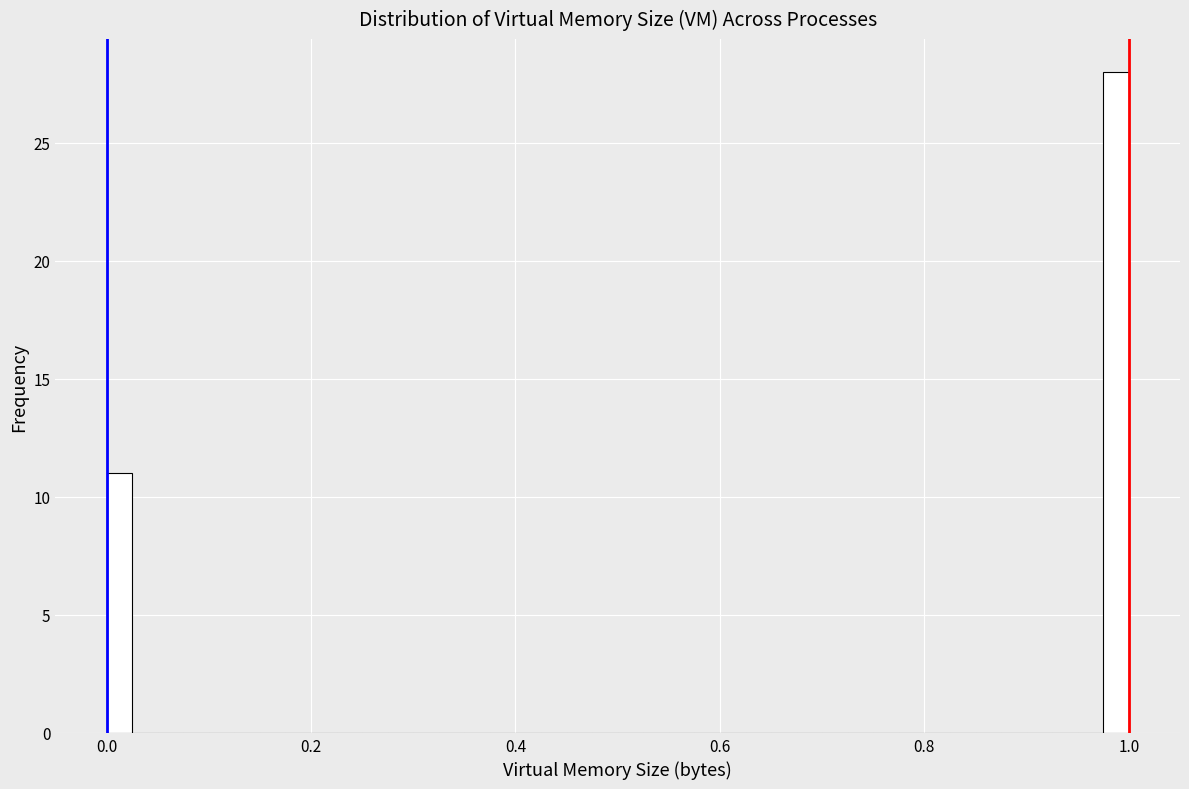

Read against the x-axis, roughly where is the centre of the tallest bar?

0.98